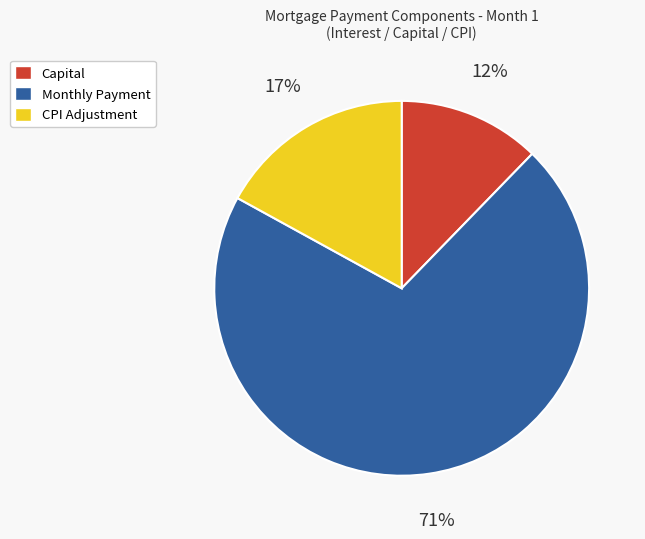

How many slices are in this pie chart?

3